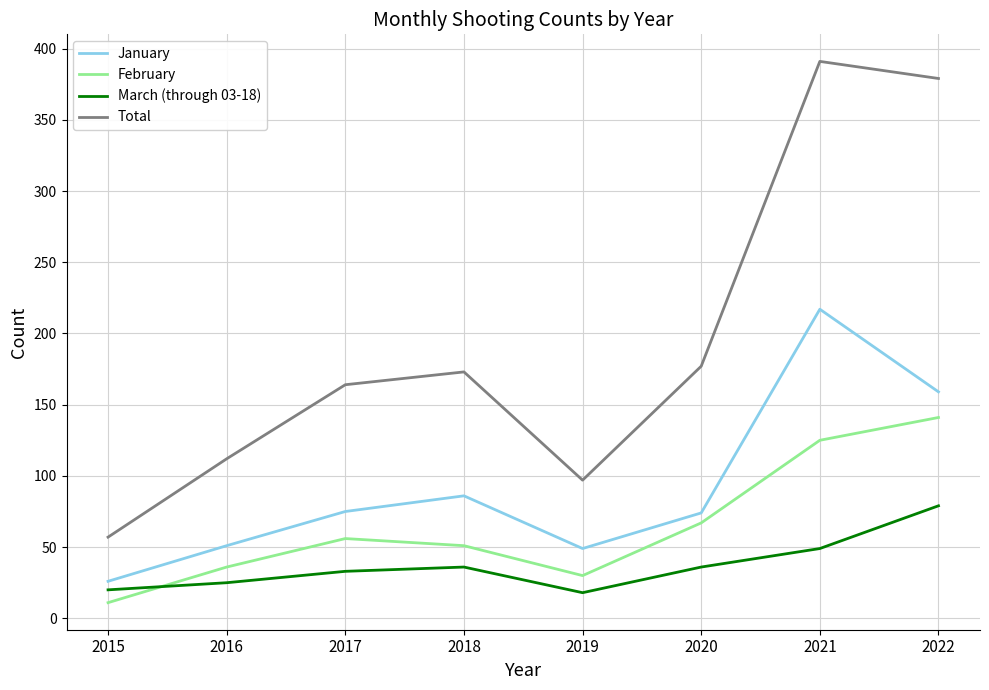

True or false: February has a value of 20 at 2020.

False